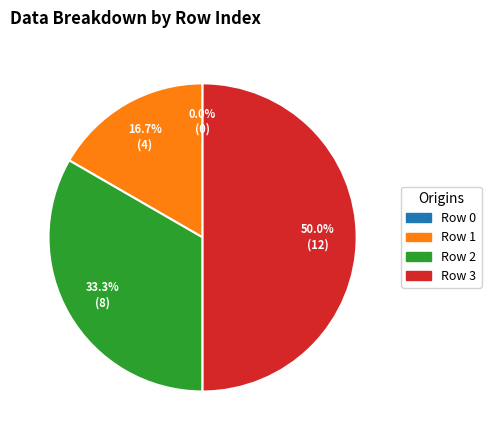

How many slices are in this pie chart?

4